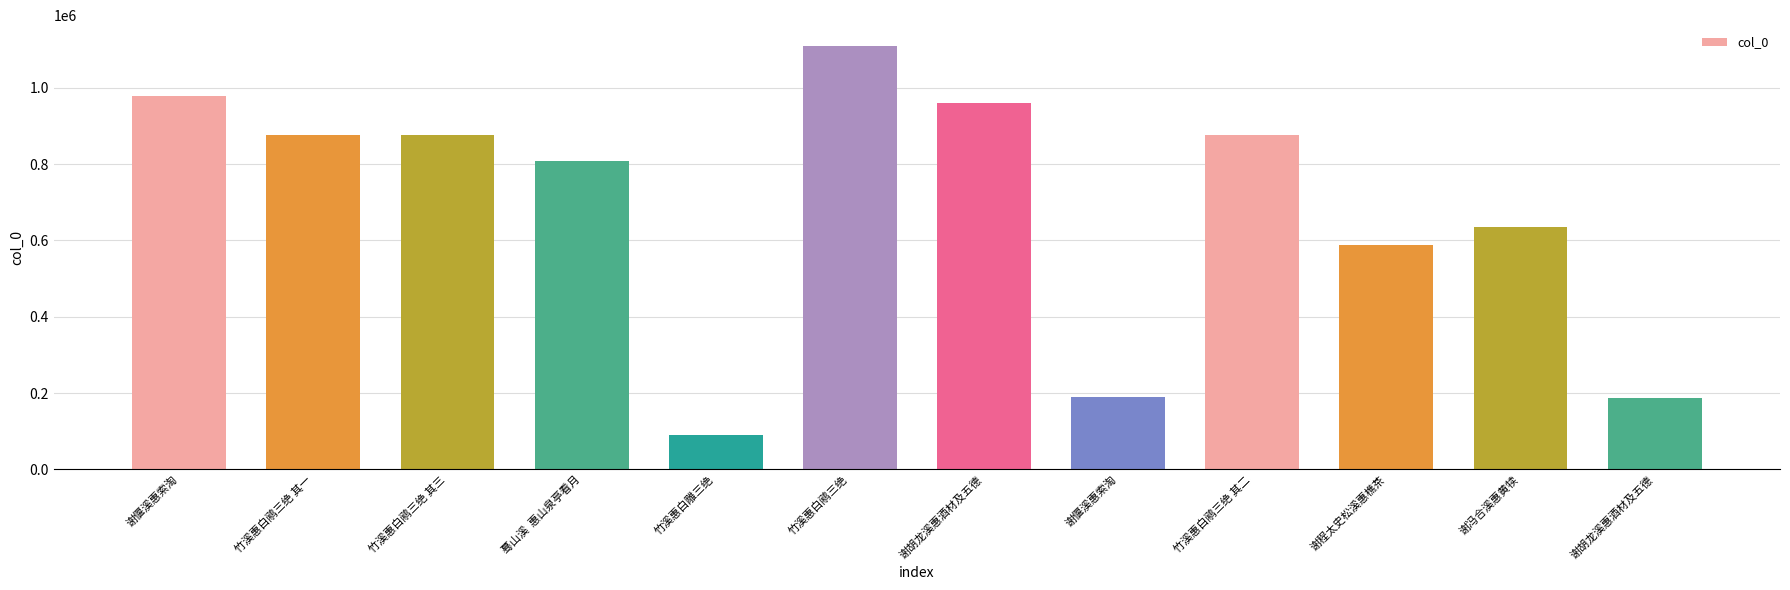

Count the number of categories in the chart.

12